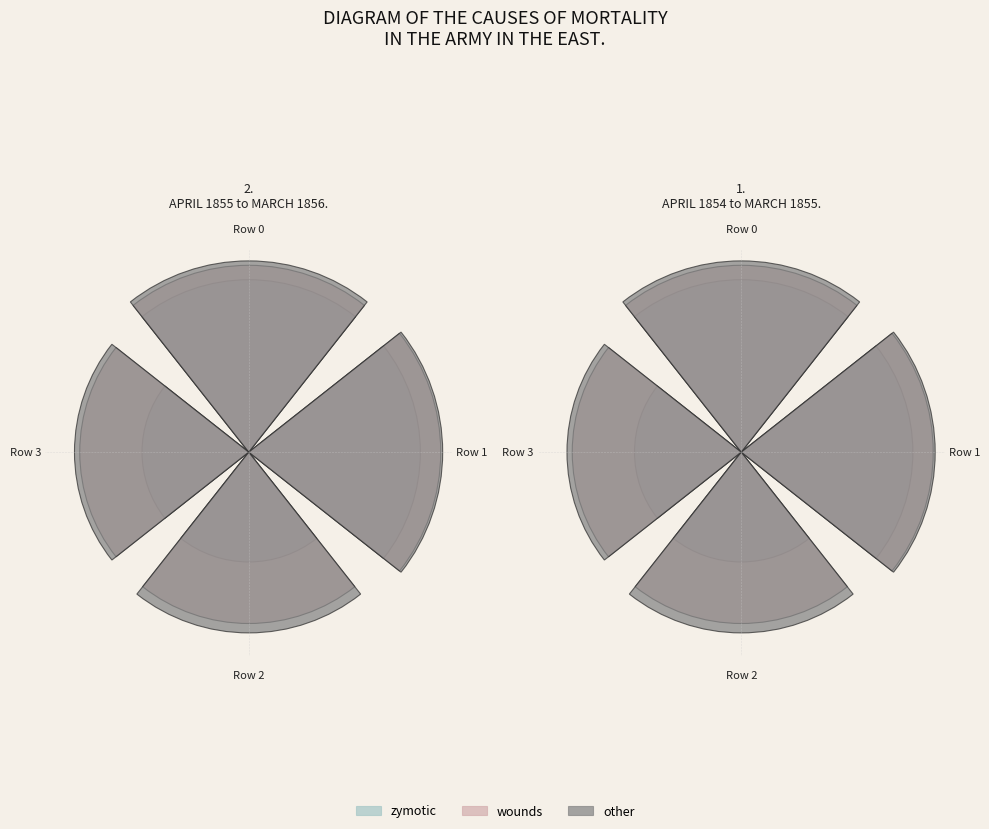

Is it true that Row 0 is 31% of the pie?

True